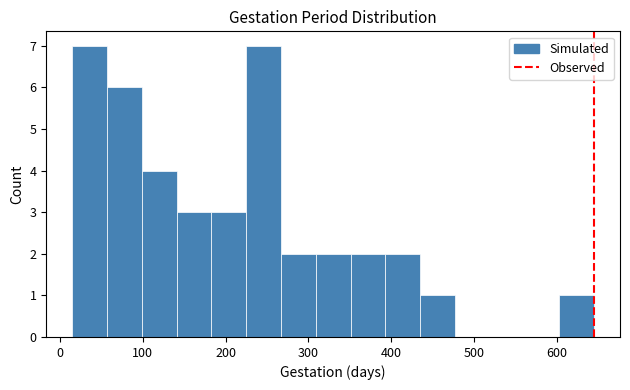

Reading left to right, list every bar in this chart as the range it spans on the x-axis followed by its height. Neither the bar edges nor the heights are printed on the chart, so give them approximately, as read against the axes.

15 to 57: 7
57 to 99: 6
99 to 141: 4
141 to 183: 3
183 to 225: 3
225 to 267: 7
267 to 309: 2
309 to 351: 2
351 to 393: 2
393 to 435: 2
435 to 477: 1
477 to 519: 0
519 to 561: 0
561 to 603: 0
603 to 645: 1